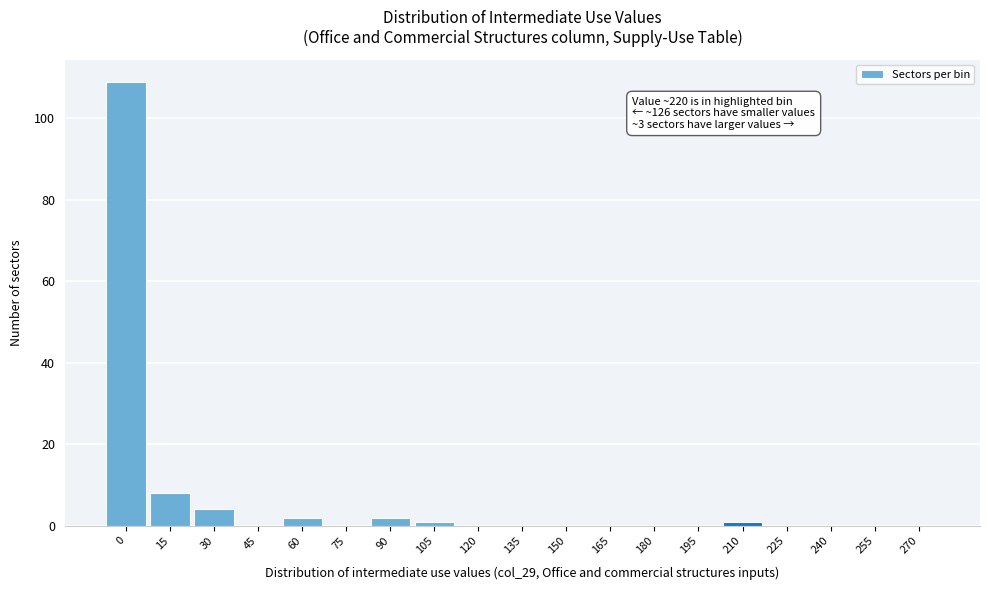

Reading left to right, what are all the values shown in this chart?

0=109	15=8	30=4	45=0	60=2	75=0	90=2	105=1	120=0	135=0	150=0	165=0	180=0	195=0	210=1	225=0	240=0	255=0	270=0